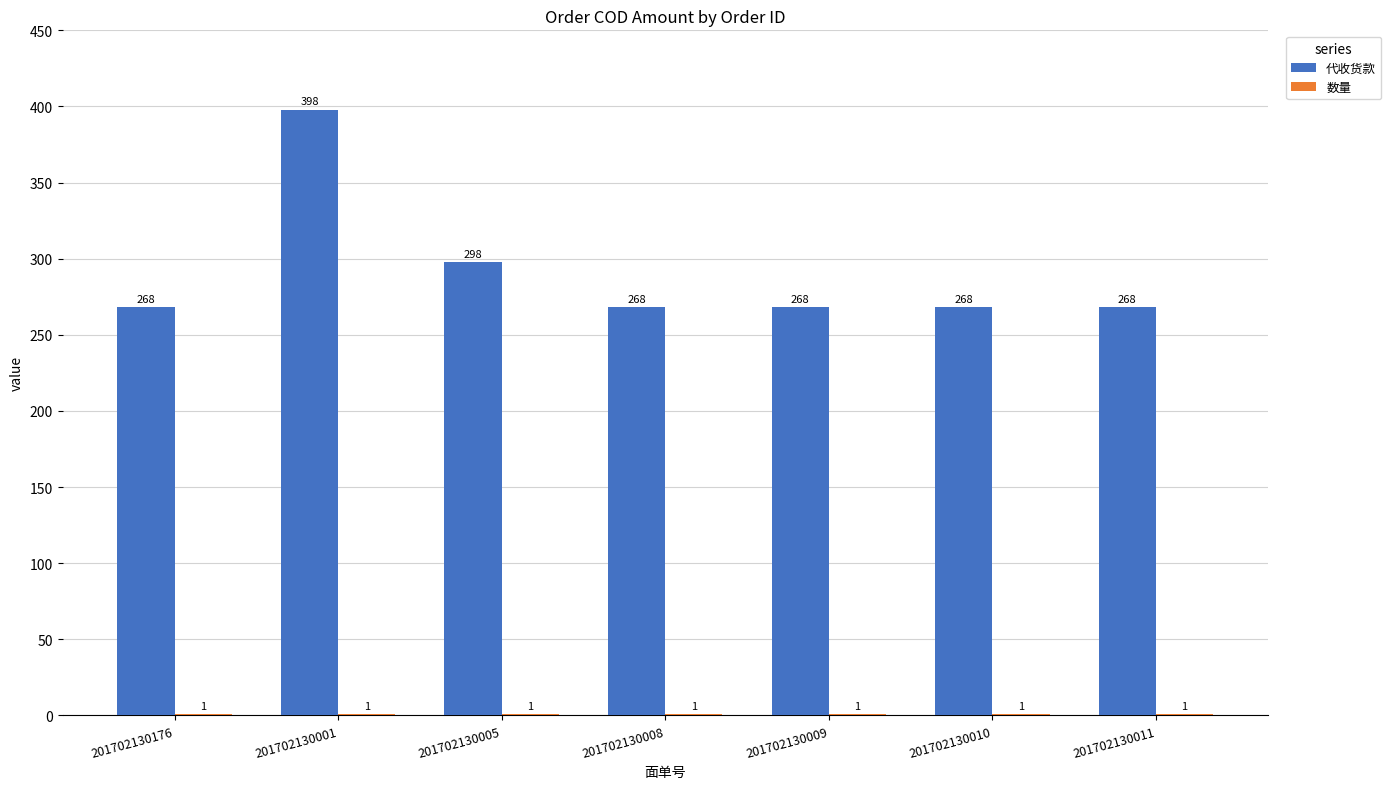

At which category is the sum across all series the highest?

201702130001